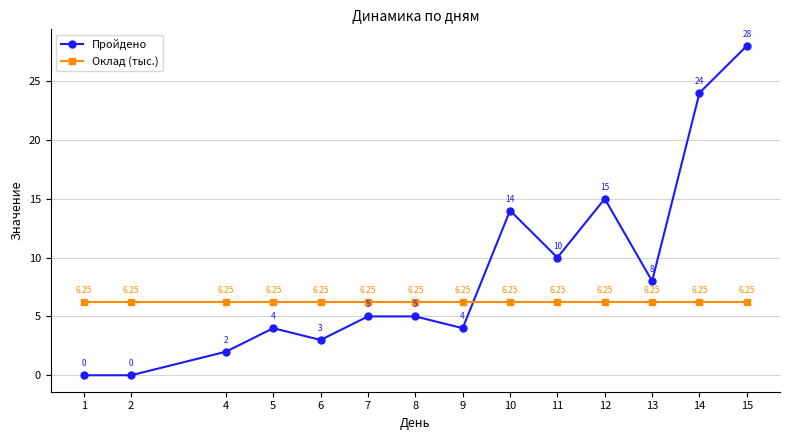

What is the average value of the Пройдено series?

8.7